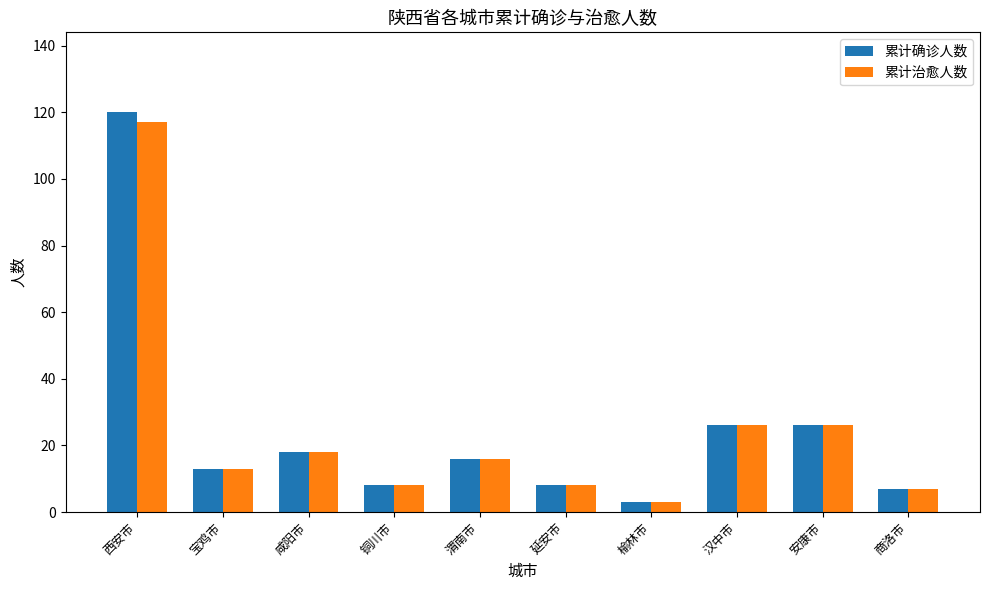

Reading right to left, list all the values displayed in this chart.

累计确诊人数: 商洛市=7	安康市=26	汉中市=26	榆林市=3	延安市=8	渭南市=16	铜川市=8	咸阳市=18	宝鸡市=13	西安市=120
累计治愈人数: 商洛市=7	安康市=26	汉中市=26	榆林市=3	延安市=8	渭南市=16	铜川市=8	咸阳市=18	宝鸡市=13	西安市=117